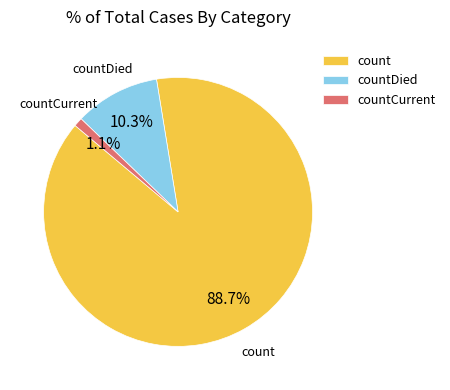

To the nearest percent, what percentage of the pie is count?

89%